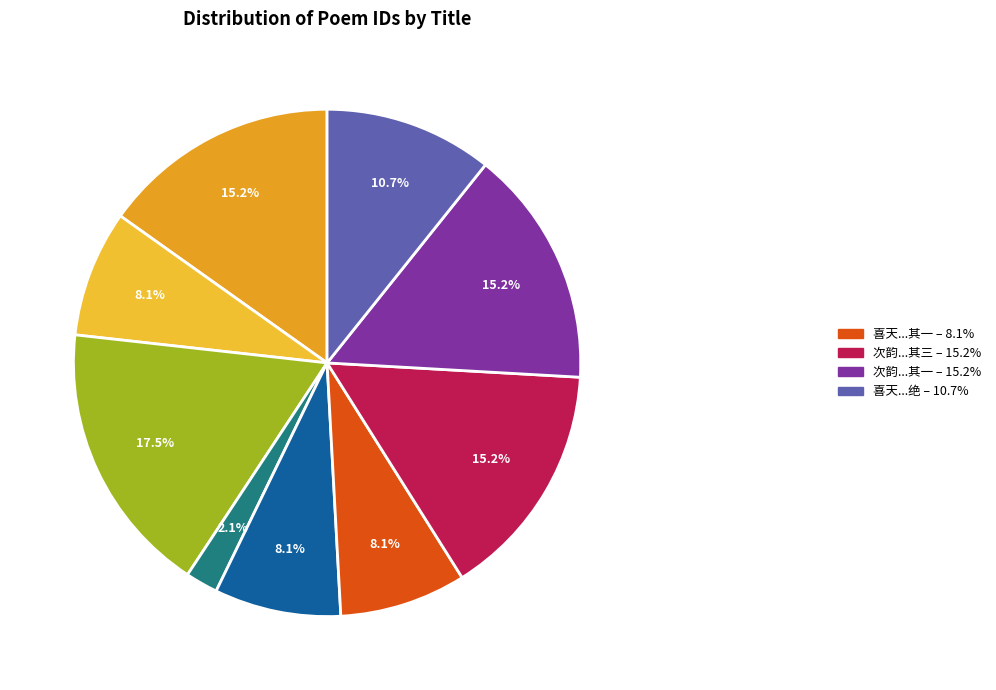

Rank the categories by value from lowest to highest.

次韵李校书雨中至四圣观三绝句, 喜天初徙寓三茅观三绝 其一, 喜天初徙寓三茅观三绝 其二, 喜天初徙寓三茅观三绝 其三, 喜天初徙寓三茅观三绝, 次韵李校书雨中至四圣观三绝句 其二, 次韵李校书雨中至四圣观三绝句 其一, 次韵李校书雨中至四圣观三绝句 其三, 次韵李校书雨中至四圣观三绝句